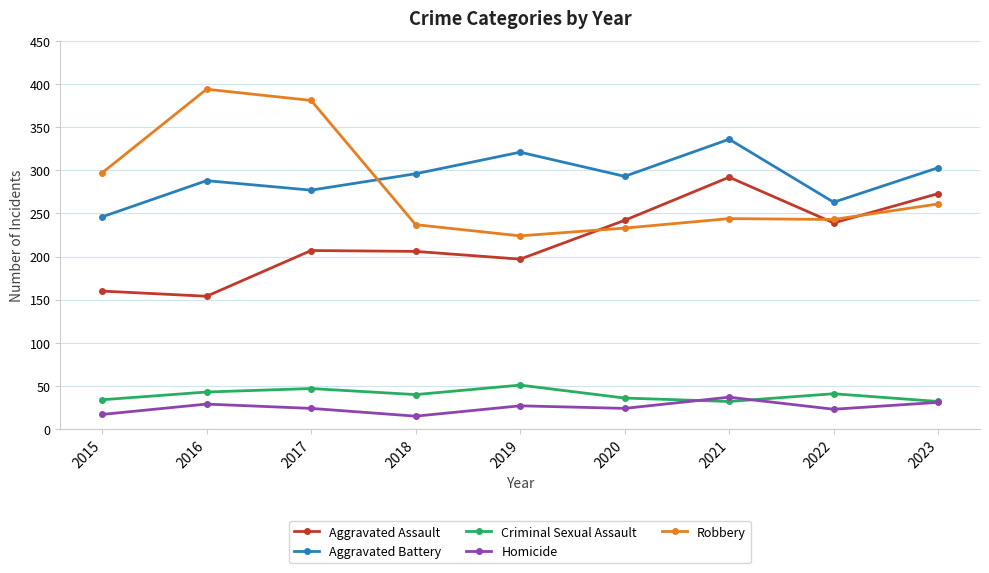

What is the difference between the highest and lowest values at 2021?

304